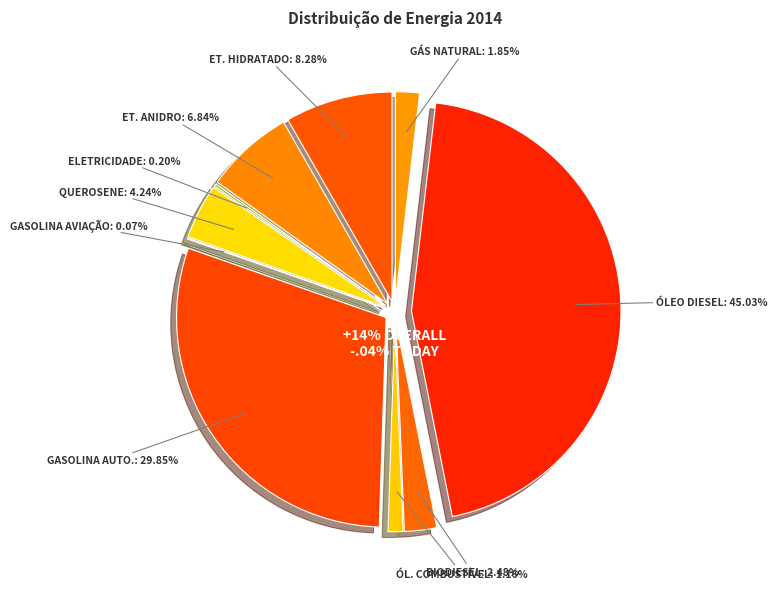

What is the smallest slice in the pie chart?

Gasolina de Aviação